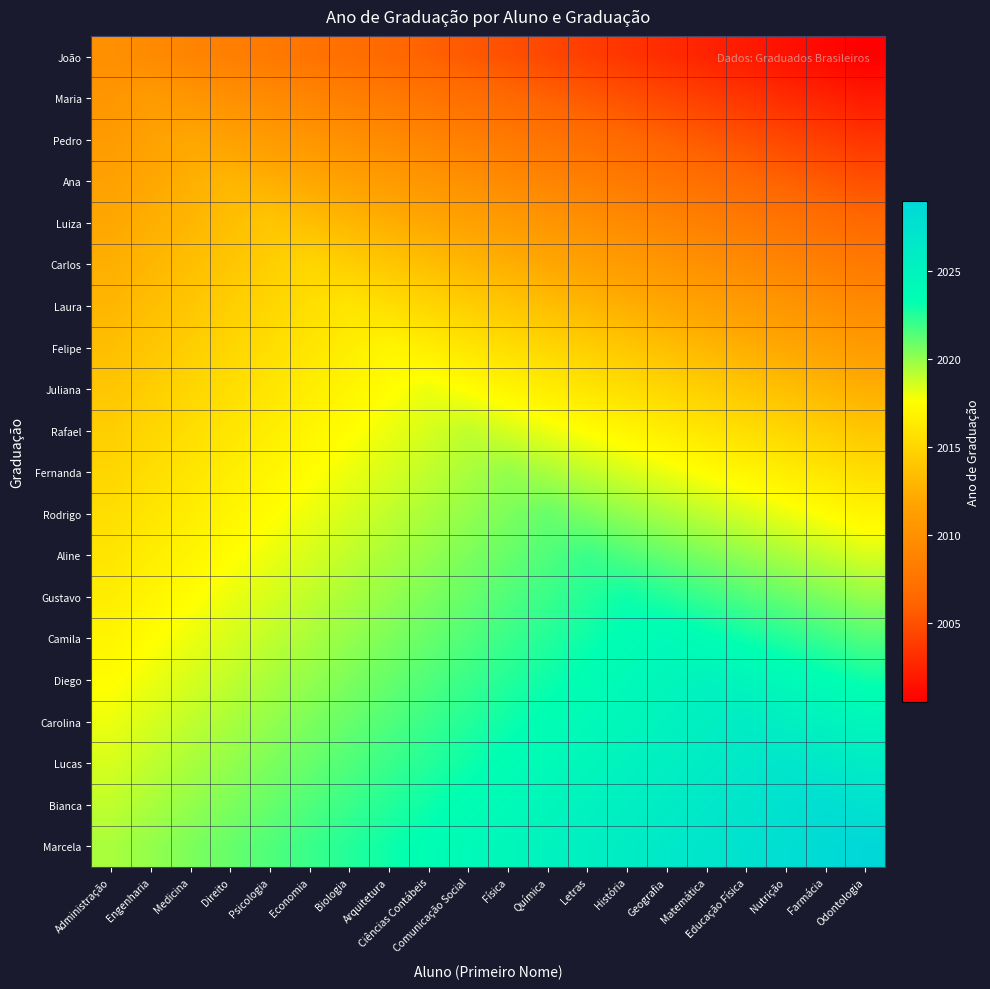

Reading left to right, list all the values displayed in this chart.

João: Administração=2010.0	Engenharia=2009.5	Medicina=2009.0	Direito=2008.5	Psicologia=2008.0	Economia=2007.5	Biologia=2007.0	Arquitetura=2006.5	Ciências Contábeis=2006.0	Comunicação Social=2005.5	Física=2005.0	Química=2004.5	Letras=2004.0	História=2003.5	Geografia=2003.0	Matemática=2002.5	Educação Física=2002.0	Nutrição=2001.5	Farmácia=2001.0	Odontologia=2000.5
Maria: Administração=2010.5	Engenharia=2011.0	Medicina=2010.5	Direito=2010.0	Psicologia=2009.5	Economia=2009.0	Biologia=2008.5	Arquitetura=2008.0	Ciências Contábeis=2007.5	Comunicação Social=2007.0	Física=2006.5	Química=2006.0	Letras=2005.5	História=2005.0	Geografia=2004.5	Matemática=2004.0	Educação Física=2003.5	Nutrição=2003.0	Farmácia=2002.5	Odontologia=2002.0
Pedro: Administração=2011.0	Engenharia=2011.5	Medicina=2012.0	Direito=2011.5	Psicologia=2011.0	Economia=2010.5	Biologia=2010.0	Arquitetura=2009.5	Ciências Contábeis=2009.0	Comunicação Social=2008.5	Física=2008.0	Química=2007.5	Letras=2007.0	História=2006.5	Geografia=2006.0	Matemática=2005.5	Educação Física=2005.0	Nutrição=2004.5	Farmácia=2004.0	Odontologia=2003.5
Ana: Administração=2011.5	Engenharia=2012.0	Medicina=2012.5	Direito=2013.0	Psicologia=2012.5	Economia=2012.0	Biologia=2011.5	Arquitetura=2011.0	Ciências Contábeis=2010.5	Comunicação Social=2010.0	Física=2009.5	Química=2009.0	Letras=2008.5	História=2008.0	Geografia=2007.5	Matemática=2007.0	Educação Física=2006.5	Nutrição=2006.0	Farmácia=2005.5	Odontologia=2005.0
Luiza: Administração=2012.0	Engenharia=2012.5	Medicina=2013.0	Direito=2013.5	Psicologia=2014.0	Economia=2013.5	Biologia=2013.0	Arquitetura=2012.5	Ciências Contábeis=2012.0	Comunicação Social=2011.5	Física=2011.0	Química=2010.5	Letras=2010.0	História=2009.5	Geografia=2009.0	Matemática=2008.5	Educação Física=2008.0	Nutrição=2007.5	Farmácia=2007.0	Odontologia=2006.5
Carlos: Administração=2012.5	Engenharia=2013.0	Medicina=2013.5	Direito=2014.0	Psicologia=2014.5	Economia=2015.0	Biologia=2014.5	Arquitetura=2014.0	Ciências Contábeis=2013.5	Comunicação Social=2013.0	Física=2012.5	Química=2012.0	Letras=2011.5	História=2011.0	Geografia=2010.5	Matemática=2010.0	Educação Física=2009.5	Nutrição=2009.0	Farmácia=2008.5	Odontologia=2008.0
Laura: Administração=2013.0	Engenharia=2013.5	Medicina=2014.0	Direito=2014.5	Psicologia=2015.0	Economia=2015.5	Biologia=2016.0	Arquitetura=2015.5	Ciências Contábeis=2015.0	Comunicação Social=2014.5	Física=2014.0	Química=2013.5	Letras=2013.0	História=2012.5	Geografia=2012.0	Matemática=2011.5	Educação Física=2011.0	Nutrição=2010.5	Farmácia=2010.0	Odontologia=2009.5
Felipe: Administração=2013.5	Engenharia=2014.0	Medicina=2014.5	Direito=2015.0	Psicologia=2015.5	Economia=2016.0	Biologia=2016.5	Arquitetura=2017.0	Ciências Contábeis=2016.5	Comunicação Social=2016.0	Física=2015.5	Química=2015.0	Letras=2014.5	História=2014.0	Geografia=2013.5	Matemática=2013.0	Educação Física=2012.5	Nutrição=2012.0	Farmácia=2011.5	Odontologia=2011.0
Juliana: Administração=2014.0	Engenharia=2014.5	Medicina=2015.0	Direito=2015.5	Psicologia=2016.0	Economia=2016.5	Biologia=2017.0	Arquitetura=2017.5	Ciências Contábeis=2018.0	Comunicação Social=2017.5	Física=2017.0	Química=2016.5	Letras=2016.0	História=2015.5	Geografia=2015.0	Matemática=2014.5	Educação Física=2014.0	Nutrição=2013.5	Farmácia=2013.0	Odontologia=2012.5
Rafael: Administração=2014.5	Engenharia=2015.0	Medicina=2015.5	Direito=2016.0	Psicologia=2016.5	Economia=2017.0	Biologia=2017.5	Arquitetura=2018.0	Ciências Contábeis=2018.5	Comunicação Social=2019.0	Física=2018.5	Química=2018.0	Letras=2017.5	História=2017.0	Geografia=2016.5	Matemática=2016.0	Educação Física=2015.5	Nutrição=2015.0	Farmácia=2014.5	Odontologia=2014.0
Fernanda: Administração=2015.0	Engenharia=2015.5	Medicina=2016.0	Direito=2016.5	Psicologia=2017.0	Economia=2017.5	Biologia=2018.0	Arquitetura=2018.5	Ciências Contábeis=2019.0	Comunicação Social=2019.5	Física=2020.0	Química=2019.5	Letras=2019.0	História=2018.5	Geografia=2018.0	Matemática=2017.5	Educação Física=2017.0	Nutrição=2016.5	Farmácia=2016.0	Odontologia=2015.5
Rodrigo: Administração=2015.5	Engenharia=2016.0	Medicina=2016.5	Direito=2017.0	Psicologia=2017.5	Economia=2018.0	Biologia=2018.5	Arquitetura=2019.0	Ciências Contábeis=2019.5	Comunicação Social=2020.0	Física=2020.5	Química=2021.0	Letras=2020.5	História=2020.0	Geografia=2019.5	Matemática=2019.0	Educação Física=2018.5	Nutrição=2018.0	Farmácia=2017.5	Odontologia=2017.0
Aline: Administração=2016.0	Engenharia=2016.5	Medicina=2017.0	Direito=2017.5	Psicologia=2018.0	Economia=2018.5	Biologia=2019.0	Arquitetura=2019.5	Ciências Contábeis=2020.0	Comunicação Social=2020.5	Física=2021.0	Química=2021.5	Letras=2022.0	História=2021.5	Geografia=2021.0	Matemática=2020.5	Educação Física=2020.0	Nutrição=2019.5	Farmácia=2019.0	Odontologia=2018.5
Gustavo: Administração=2016.5	Engenharia=2017.0	Medicina=2017.5	Direito=2018.0	Psicologia=2018.5	Economia=2019.0	Biologia=2019.5	Arquitetura=2020.0	Ciências Contábeis=2020.5	Comunicação Social=2021.0	Física=2021.5	Química=2022.0	Letras=2022.5	História=2023.0	Geografia=2022.5	Matemática=2022.0	Educação Física=2021.5	Nutrição=2021.0	Farmácia=2020.5	Odontologia=2020.0
Camila: Administração=2017.0	Engenharia=2017.5	Medicina=2018.0	Direito=2018.5	Psicologia=2019.0	Economia=2019.5	Biologia=2020.0	Arquitetura=2020.5	Ciências Contábeis=2021.0	Comunicação Social=2021.5	Física=2022.0	Química=2022.5	Letras=2023.0	História=2023.5	Geografia=2024.0	Matemática=2023.5	Educação Física=2023.0	Nutrição=2022.5	Farmácia=2022.0	Odontologia=2021.5
Diego: Administração=2017.5	Engenharia=2018.0	Medicina=2018.5	Direito=2019.0	Psicologia=2019.5	Economia=2020.0	Biologia=2020.5	Arquitetura=2021.0	Ciências Contábeis=2021.5	Comunicação Social=2022.0	Física=2022.5	Química=2023.0	Letras=2023.5	História=2024.0	Geografia=2024.5	Matemática=2025.0	Educação Física=2024.5	Nutrição=2024.0	Farmácia=2023.5	Odontologia=2023.0
Carolina: Administração=2018.0	Engenharia=2018.5	Medicina=2019.0	Direito=2019.5	Psicologia=2020.0	Economia=2020.5	Biologia=2021.0	Arquitetura=2021.5	Ciências Contábeis=2022.0	Comunicação Social=2022.5	Física=2023.0	Química=2023.5	Letras=2024.0	História=2024.5	Geografia=2025.0	Matemática=2025.5	Educação Física=2026.0	Nutrição=2025.5	Farmácia=2025.0	Odontologia=2024.5
Lucas: Administração=2018.5	Engenharia=2019.0	Medicina=2019.5	Direito=2020.0	Psicologia=2020.5	Economia=2021.0	Biologia=2021.5	Arquitetura=2022.0	Ciências Contábeis=2022.5	Comunicação Social=2023.0	Física=2023.5	Química=2024.0	Letras=2024.5	História=2025.0	Geografia=2025.5	Matemática=2026.0	Educação Física=2026.5	Nutrição=2027.0	Farmácia=2026.5	Odontologia=2026.0
Bianca: Administração=2019.0	Engenharia=2019.5	Medicina=2020.0	Direito=2020.5	Psicologia=2021.0	Economia=2021.5	Biologia=2022.0	Arquitetura=2022.5	Ciências Contábeis=2023.0	Comunicação Social=2023.5	Física=2024.0	Química=2024.5	Letras=2025.0	História=2025.5	Geografia=2026.0	Matemática=2026.5	Educação Física=2027.0	Nutrição=2027.5	Farmácia=2028.0	Odontologia=2027.5
Marcela: Administração=2019.5	Engenharia=2020.0	Medicina=2020.5	Direito=2021.0	Psicologia=2021.5	Economia=2022.0	Biologia=2022.5	Arquitetura=2023.0	Ciências Contábeis=2023.5	Comunicação Social=2024.0	Física=2024.5	Química=2025.0	Letras=2025.5	História=2026.0	Geografia=2026.5	Matemática=2027.0	Educação Física=2027.5	Nutrição=2028.0	Farmácia=2028.5	Odontologia=2029.0